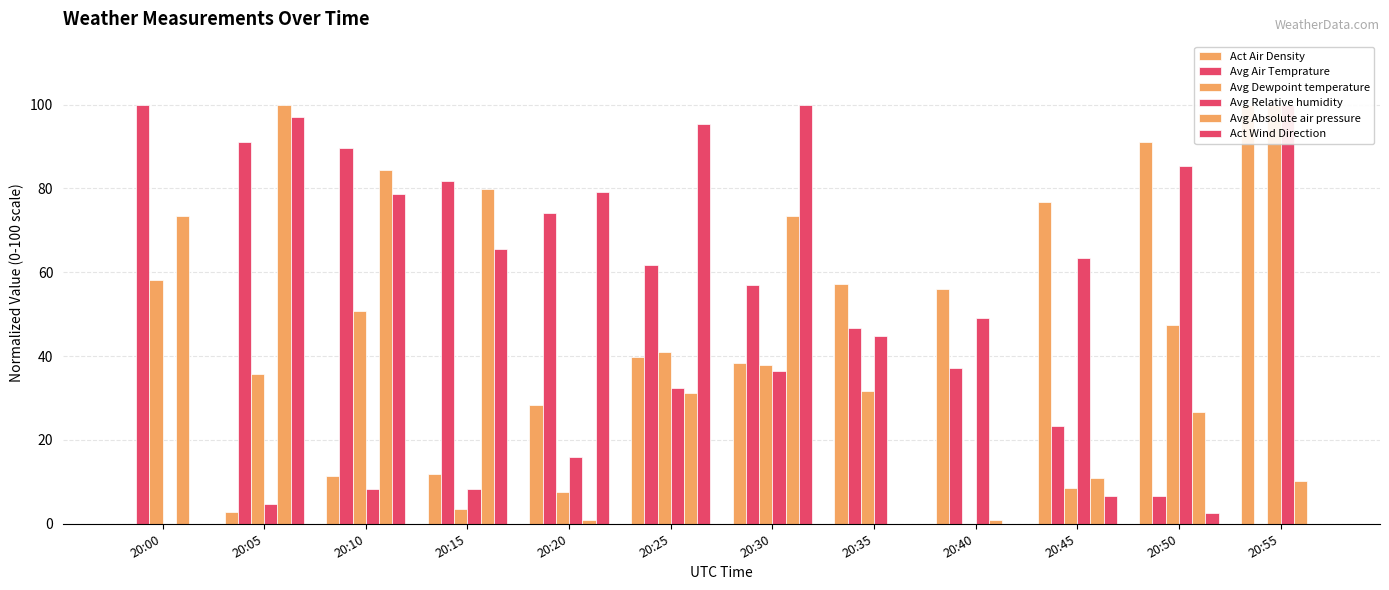

Where does the Act Air Density series first go above 39?

20:25